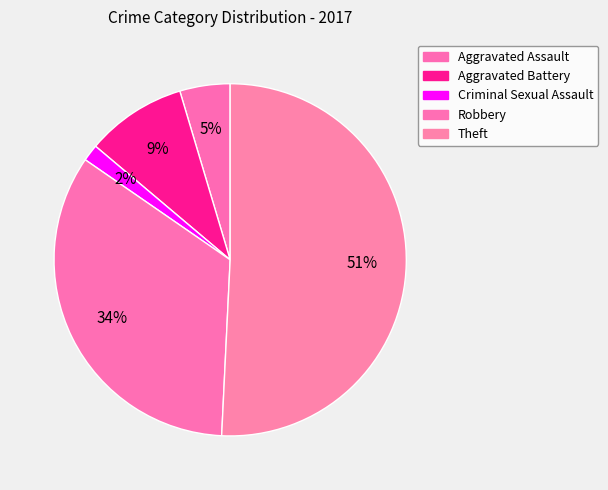

What is the largest slice in the pie chart?

Theft